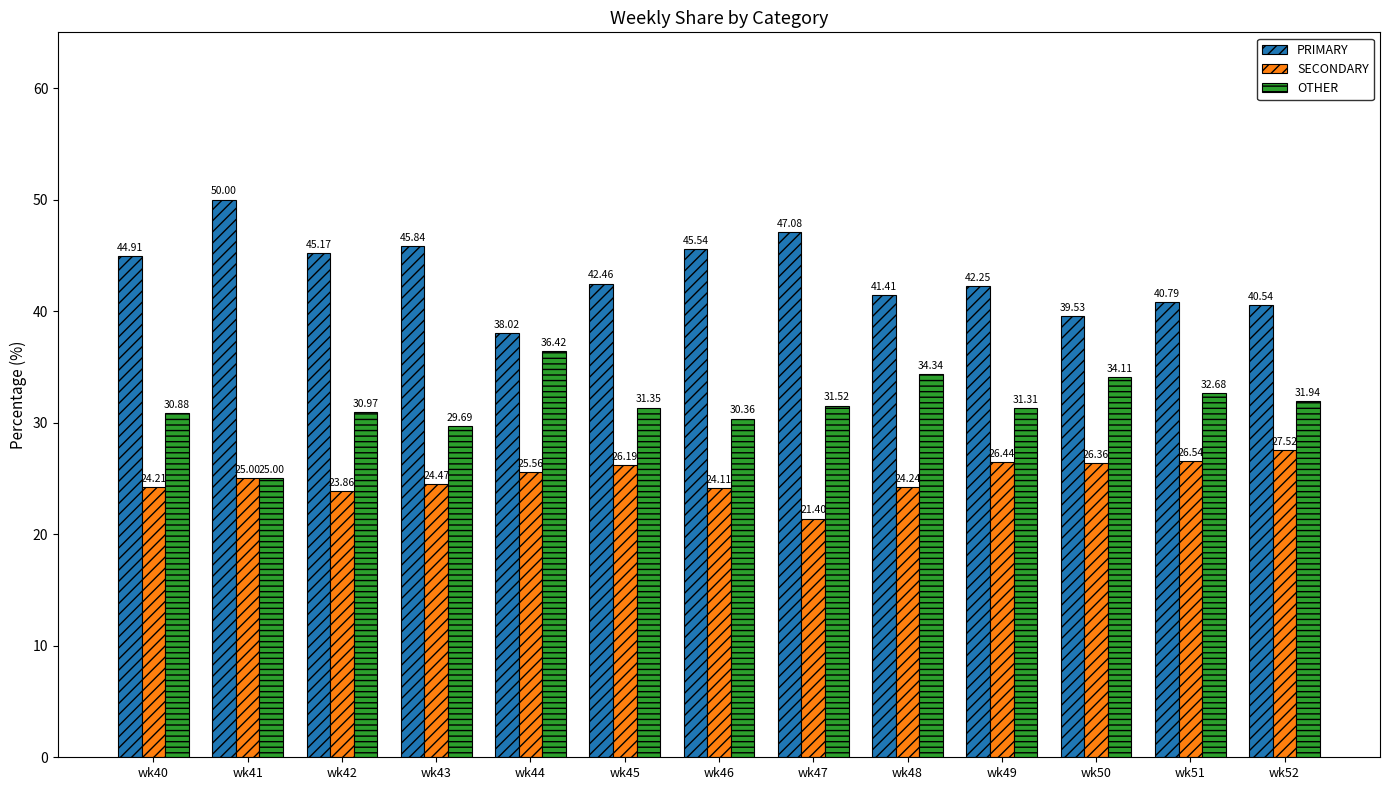

What is the value of the OTHER bar at the 9th from the left?

34.3